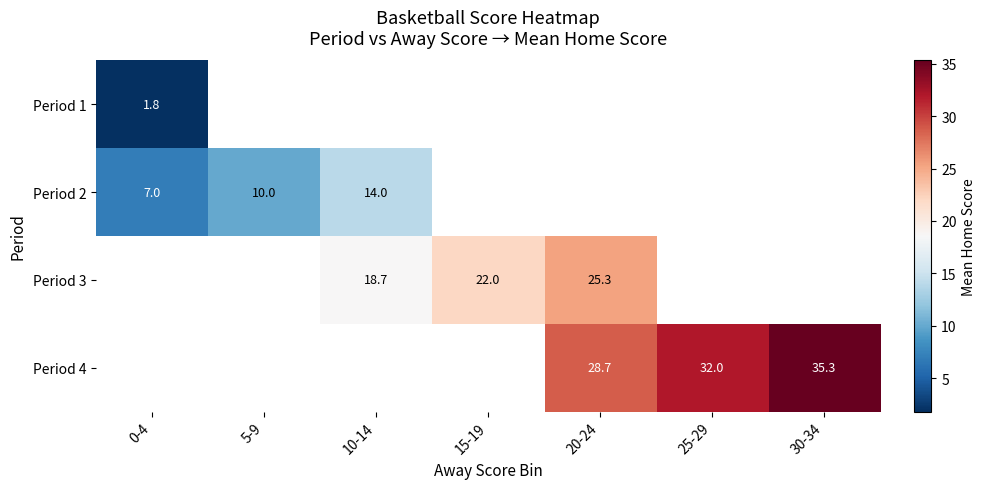

The Period 3 series shows 43.6 at 20-24. True or false?

False